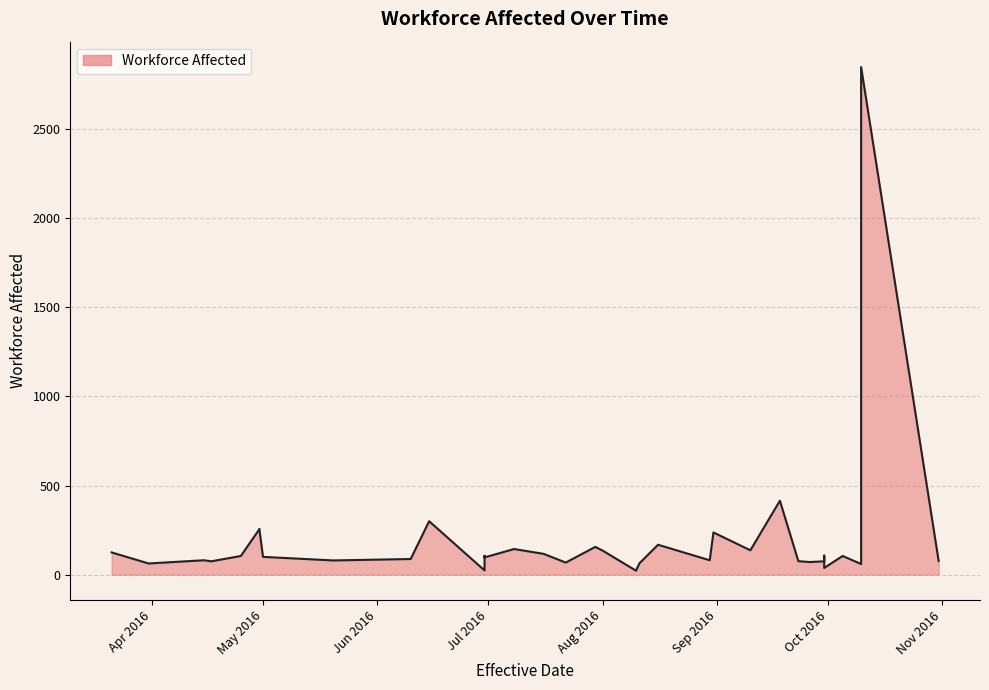

What is the change in value from 2016-06-10 to 2016-08-31?

+149